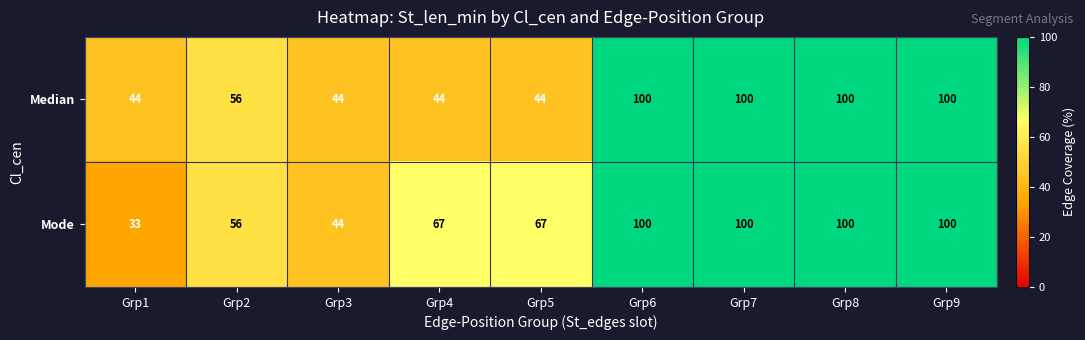

At which label is Median closest to 72?

Grp2